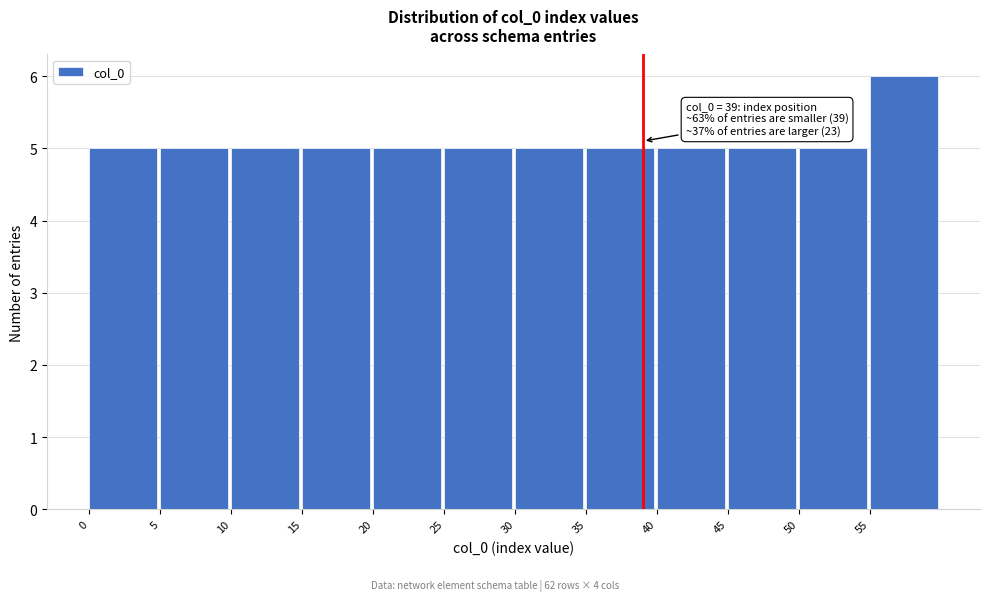

Over which range of the x-axis is the bar tallest?

55 to 60